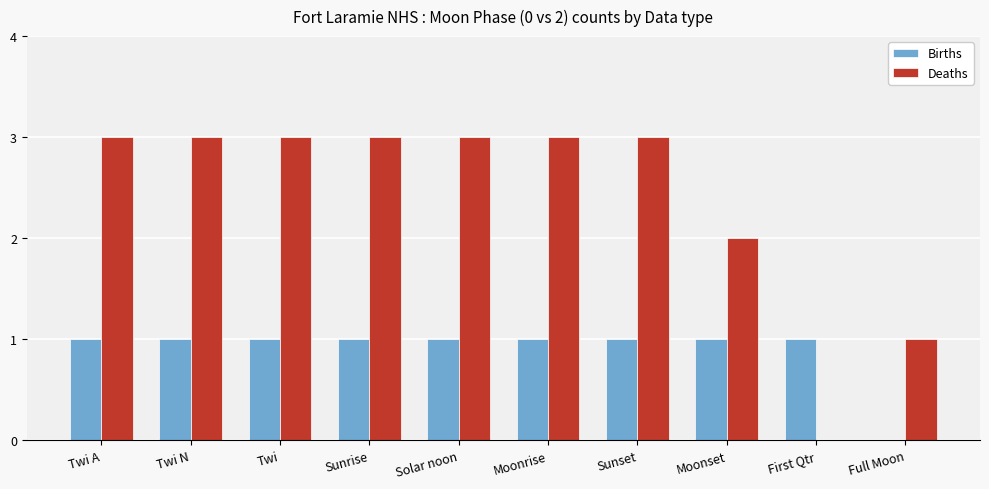

What is the greatest value displayed?

3